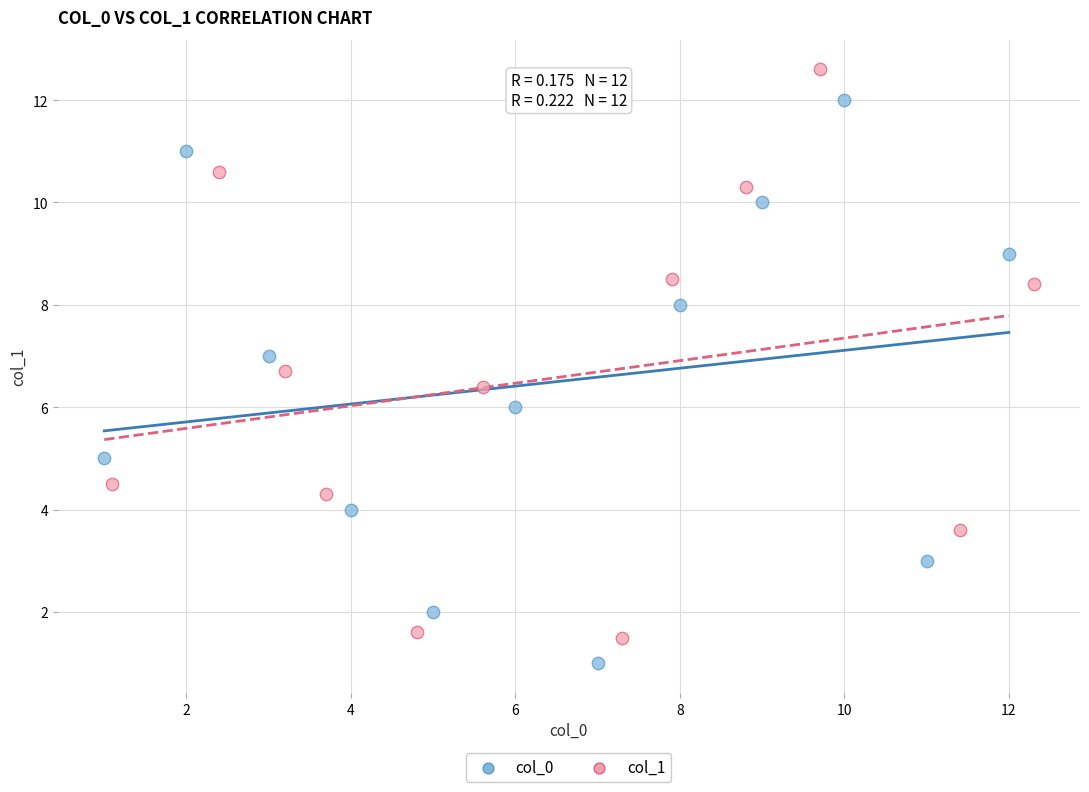

Which series contains the highest Y value?

col_1